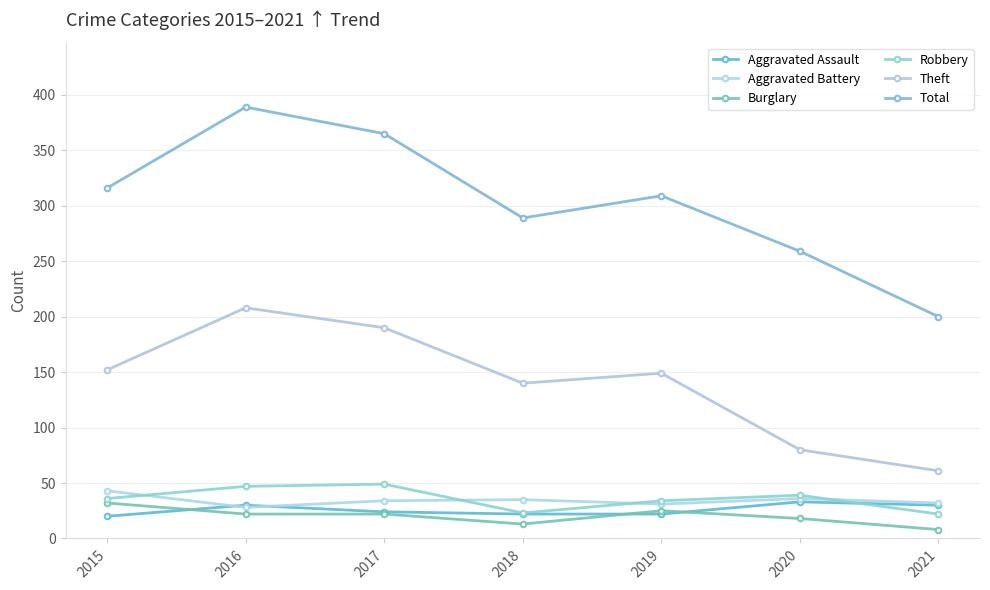

How many data points in Aggravated Battery are less than 34?

3